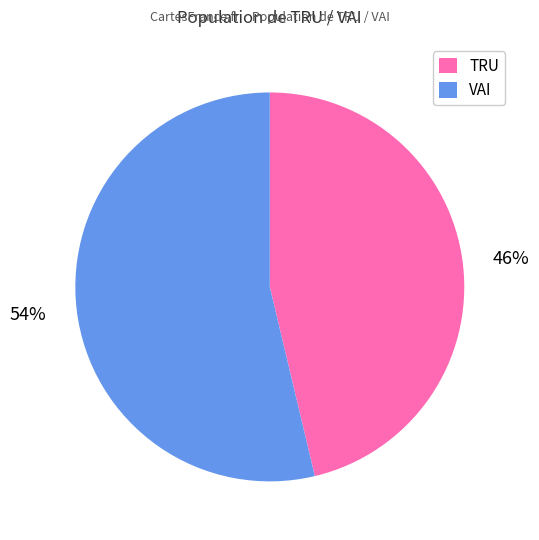

Count the number of slices in the pie.

2